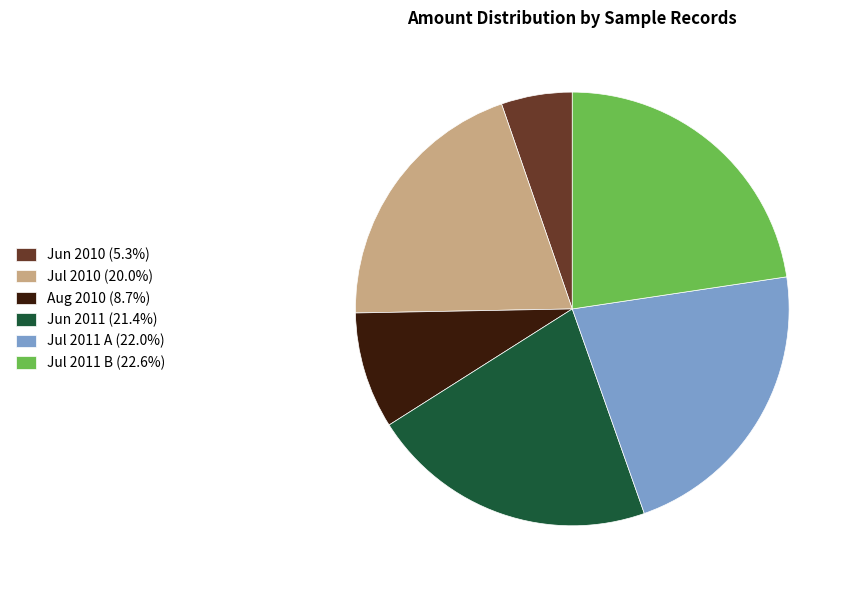

Do Jul 2011 A (22.0%) and Jul 2011 B (22.6%) together represent more than half of the pie?

No